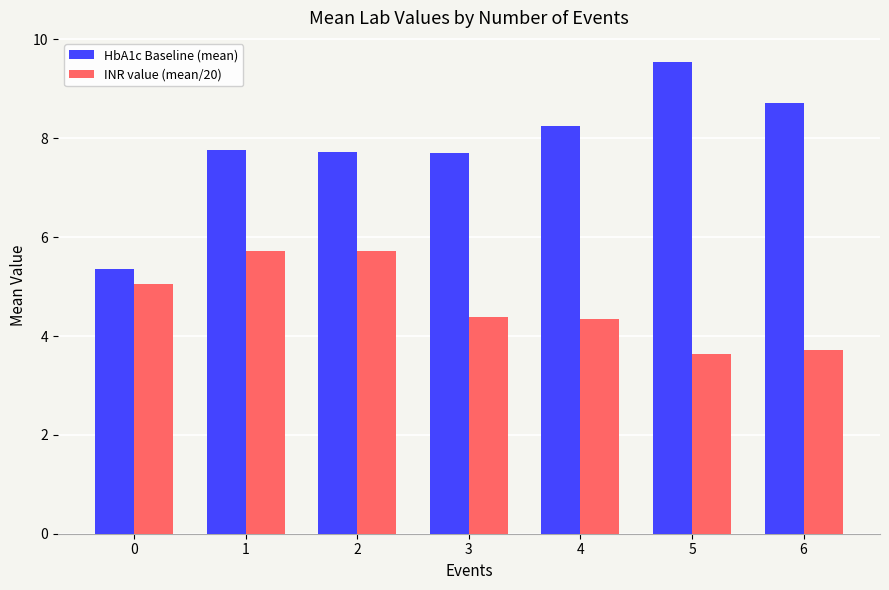

At how many categories does at least one series exceed 6?

6